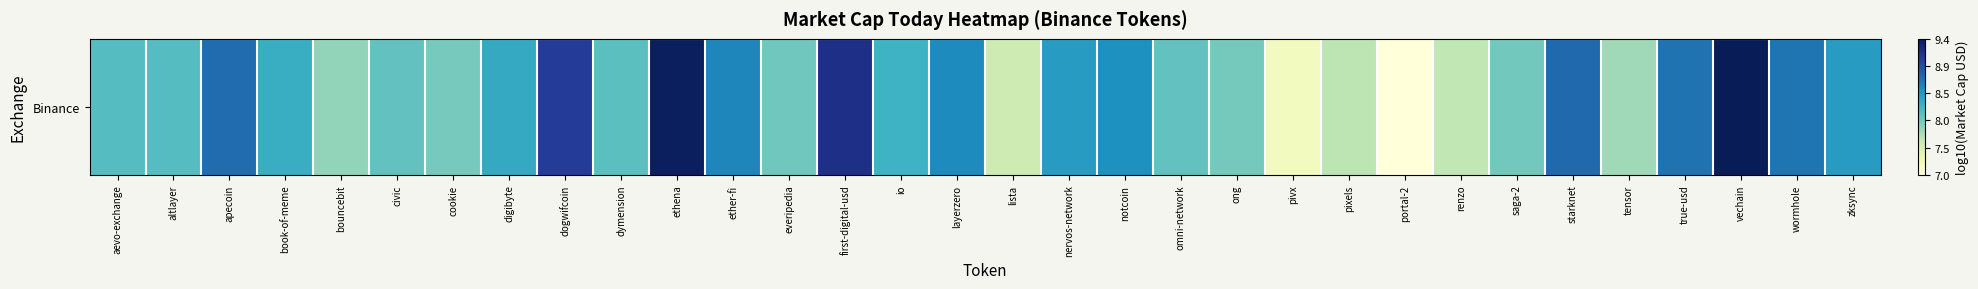

What is the ratio of the value at pixels to the value at vechain?

0.8